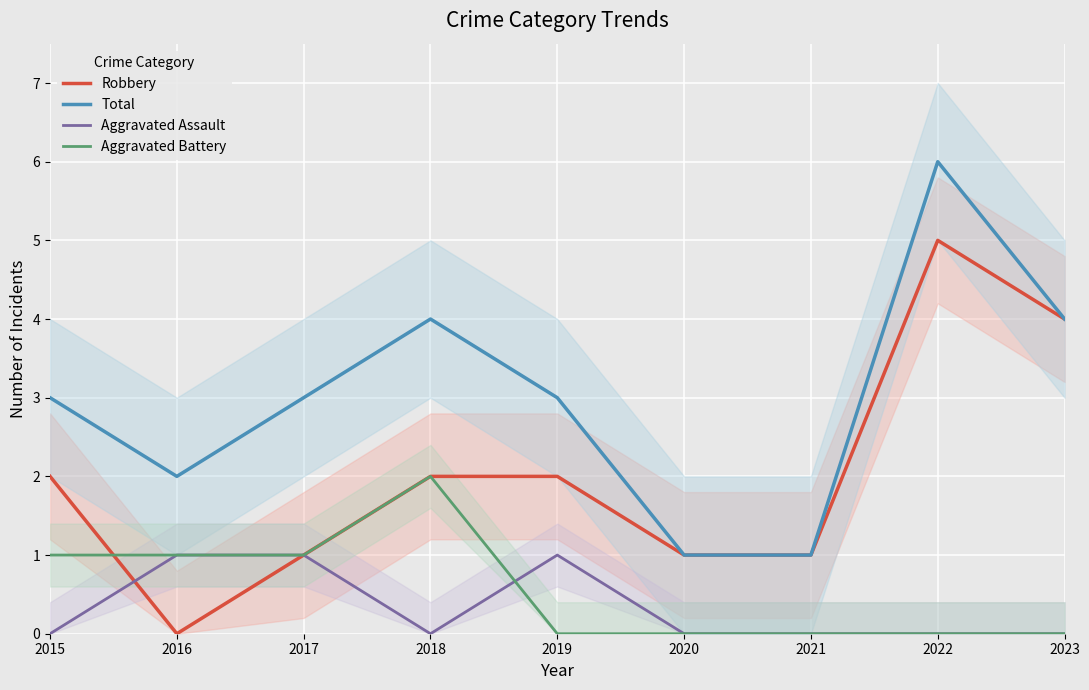

What is the difference between the maximum and minimum values in the Aggravated Assault series?

1